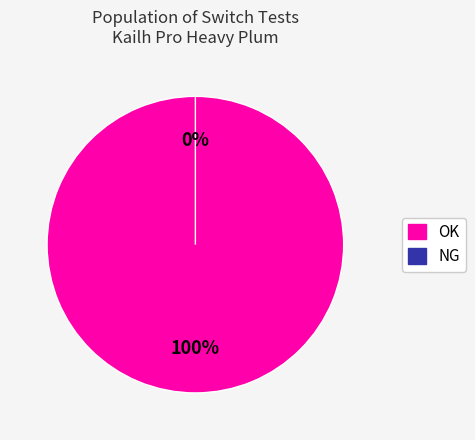

Which category has the smallest portion of the pie?

NG